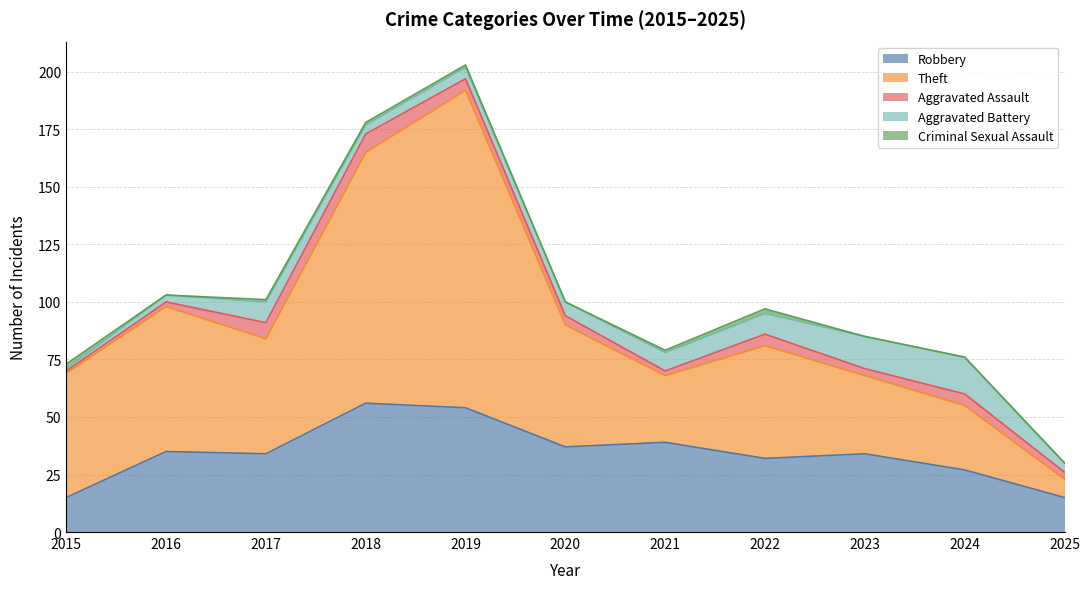

At which category does Criminal Sexual Assault reach its first local valley?

2016